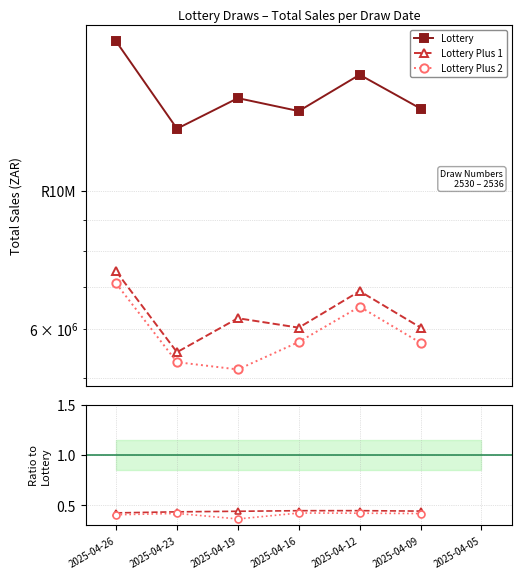

How many distinct data groups are displayed?

3